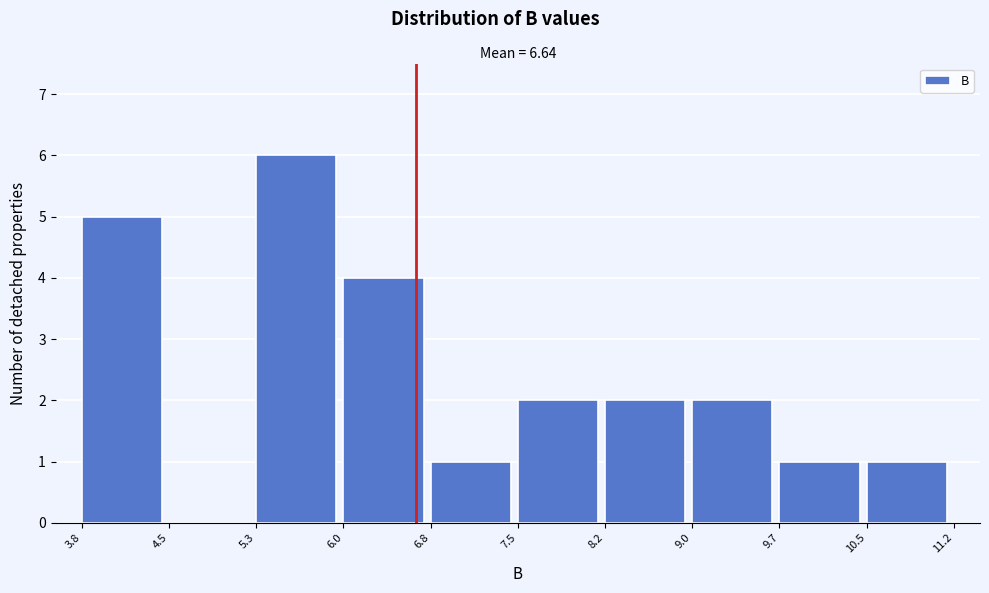

How tall is the bar that spans 9.0 to 9.7 on the x-axis? The values are not printed on the chart, so give them approximately, as read against the axis.

2